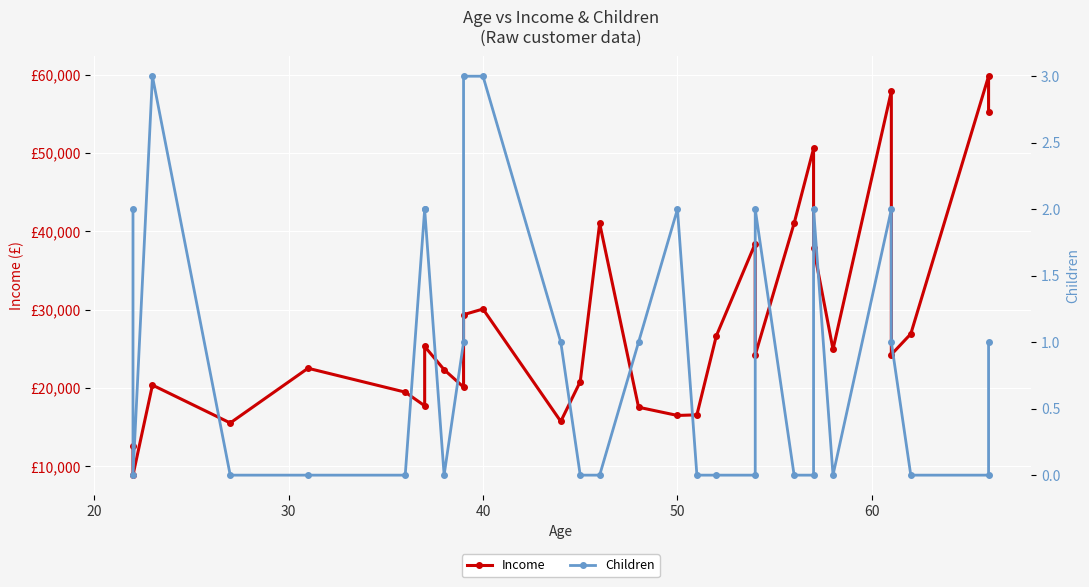

Reading right to left, what are all the values shown in this chart?

Income: 55204.7	59803.9	26909.2	24270.1	57880.7	24946.6	37869.6	50576.3	41034.0	24212.1	38446.6	26658.8	16575.4	16497.3	17546.0	41016.0	20809.7	15735.8	30085.1	29359.1	20114.0	22342.1	25304.3	17729.8	19474.6	22522.8	15538.8	20375.4	8877.1	12640.3
Children: 1.0	0.0	0.0	1.0	2.0	0.0	2.0	0.0	0.0	2.0	0.0	0.0	0.0	2.0	1.0	0.0	0.0	1.0	3.0	3.0	1.0	0.0	2.0	2.0	0.0	0.0	0.0	3.0	0.0	2.0